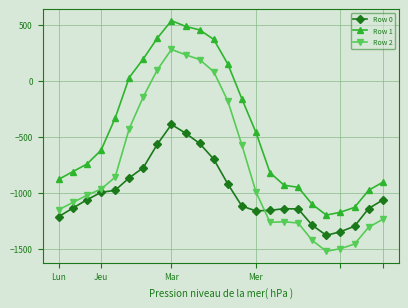

How many values in Row 1 are below zero?

16